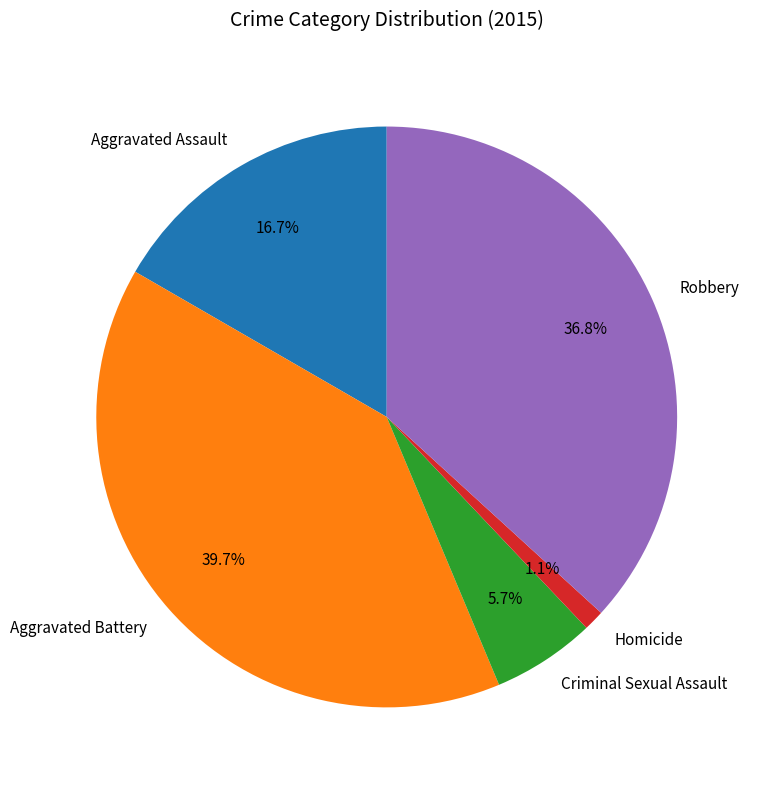

Is it true that Aggravated Assault is 10% of the pie?

False